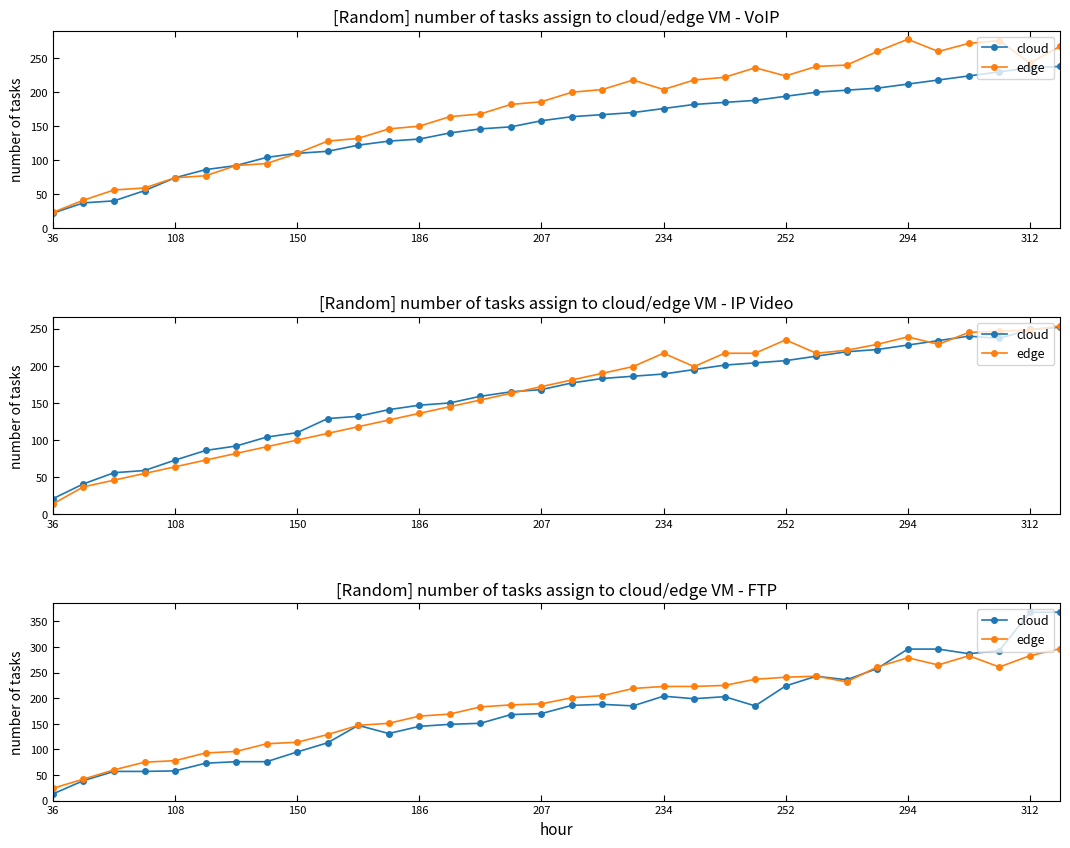

How many data points does each series have?

34